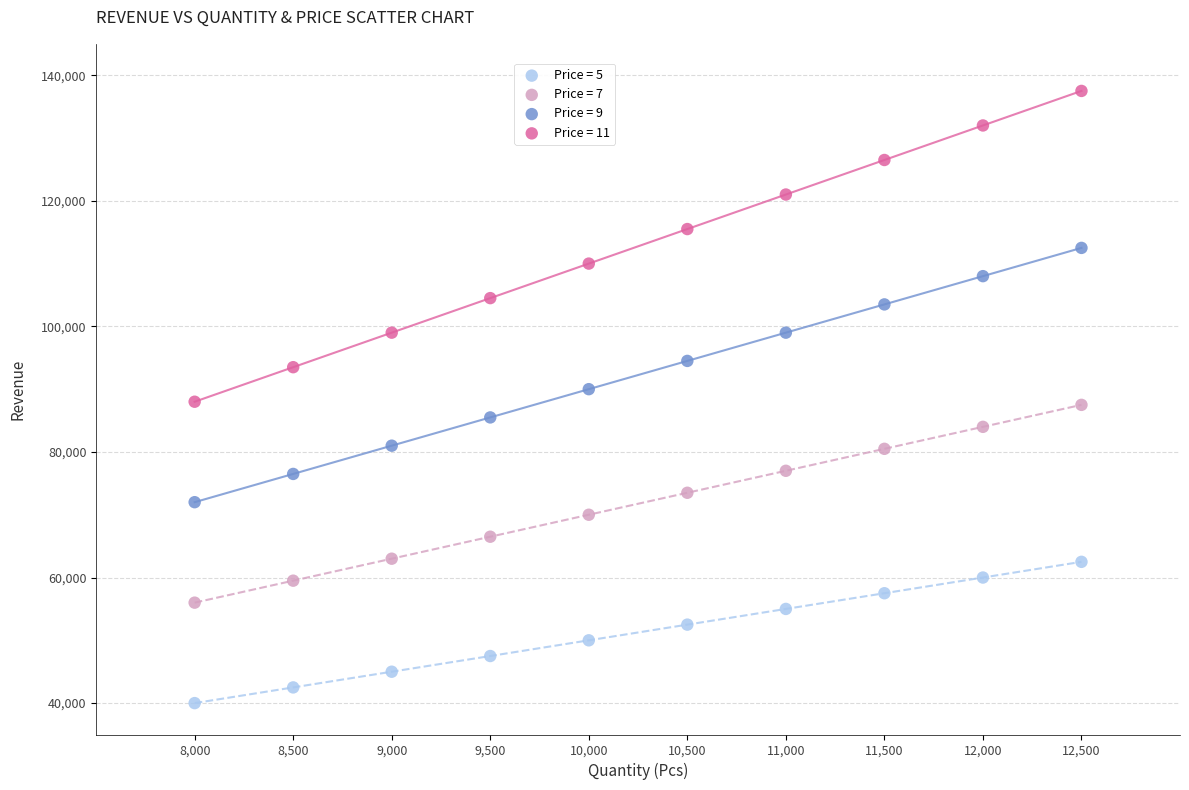

Across all data points, what is the range of X values (max minus min)?

4500